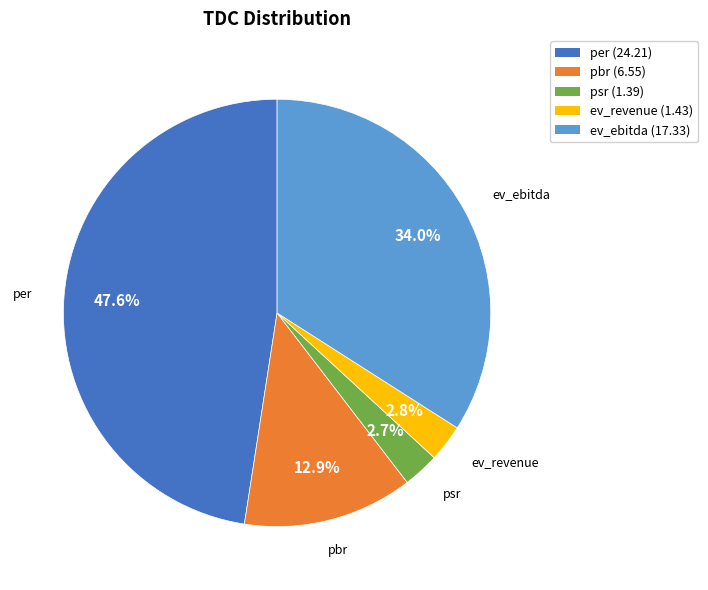

What percentage is the pbr slice, to the nearest percent?

13%